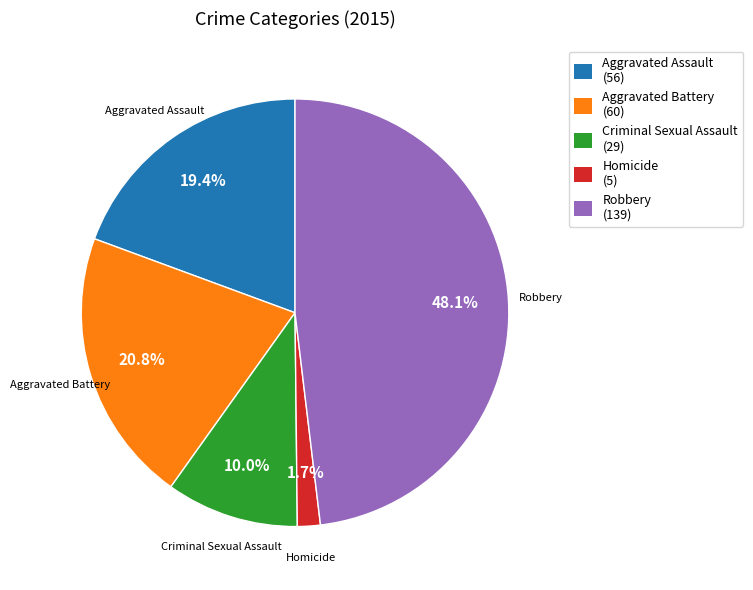

Which slice is the smallest?

Homicide